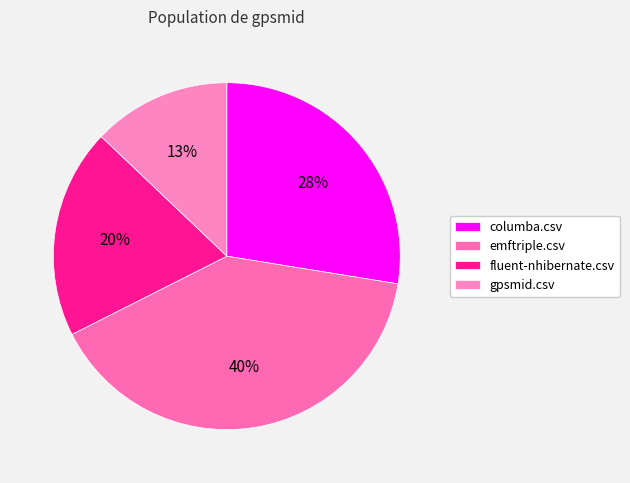

What is the change in value from columba.csv to emftriple.csv?

+0.3